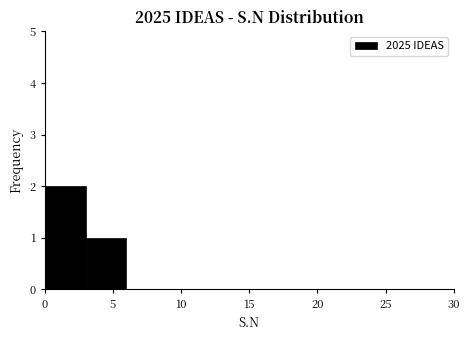

What is the height of the bar covering 3 to 6 on the x-axis? The values are not printed on the chart, so give them approximately, as read against the axis.

1